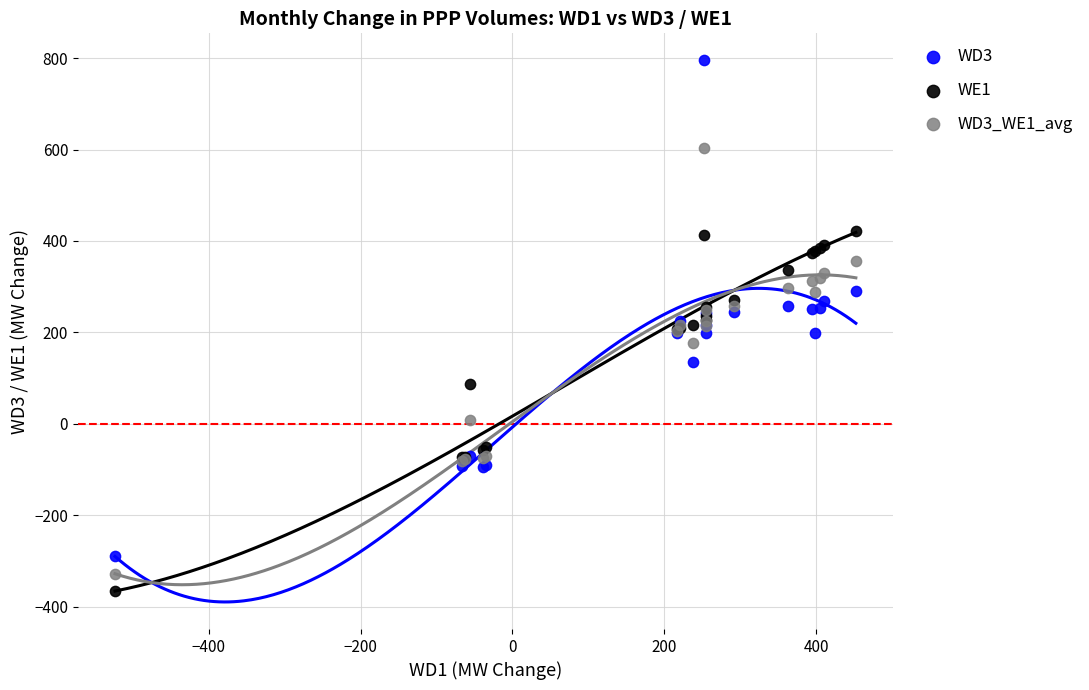

Which series has the largest Y range (max minus min)?

WD3